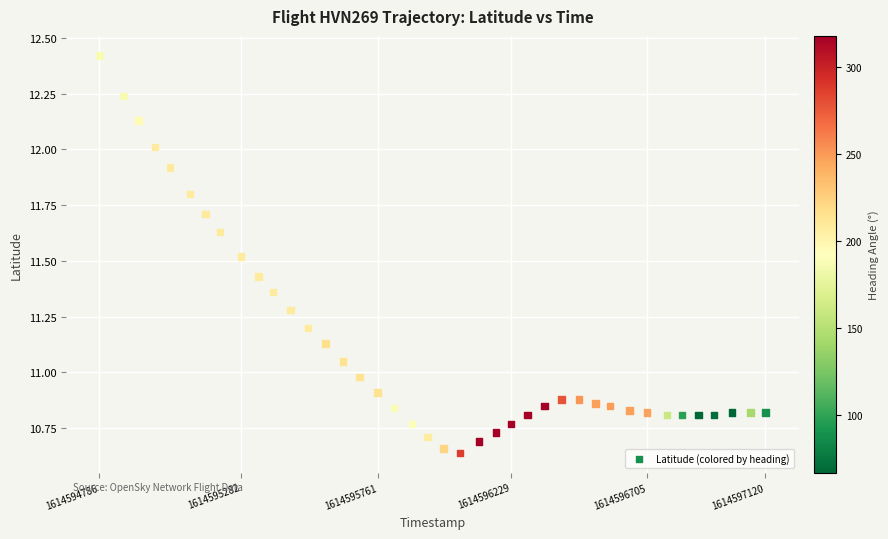

What is the range of Y values (max minus min)?

1.8